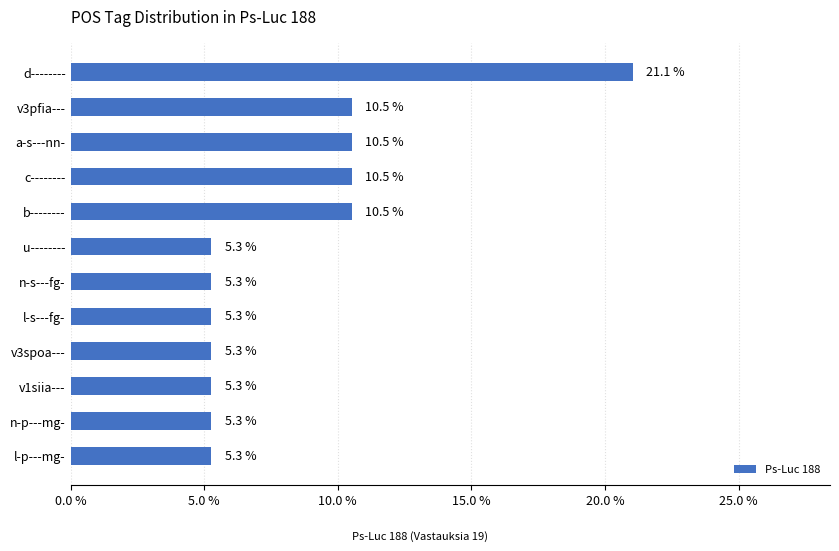

Reading bottom to top, transcribe all the data shown in this chart.

5.3	5.3	5.3	5.3	5.3	5.3	5.3	10.5	10.5	10.5	10.5	21.1